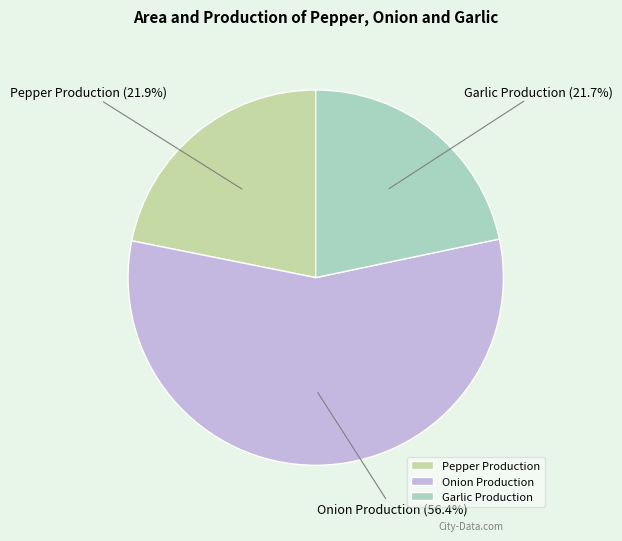

How many segments does this pie chart have?

3